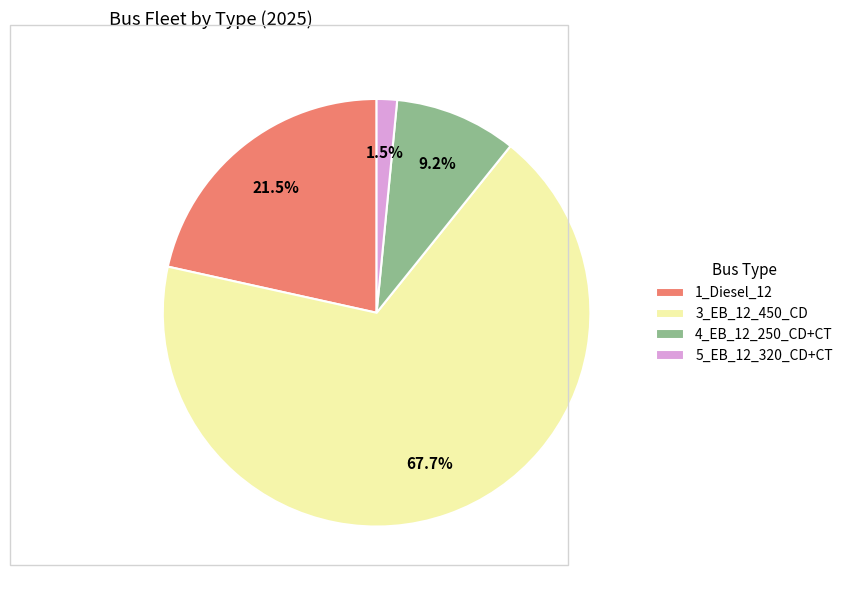

To the nearest percent, what is the difference between the 5_EB_12_320_CD+CT and 3_EB_12_450_CD slice percentages?

66%